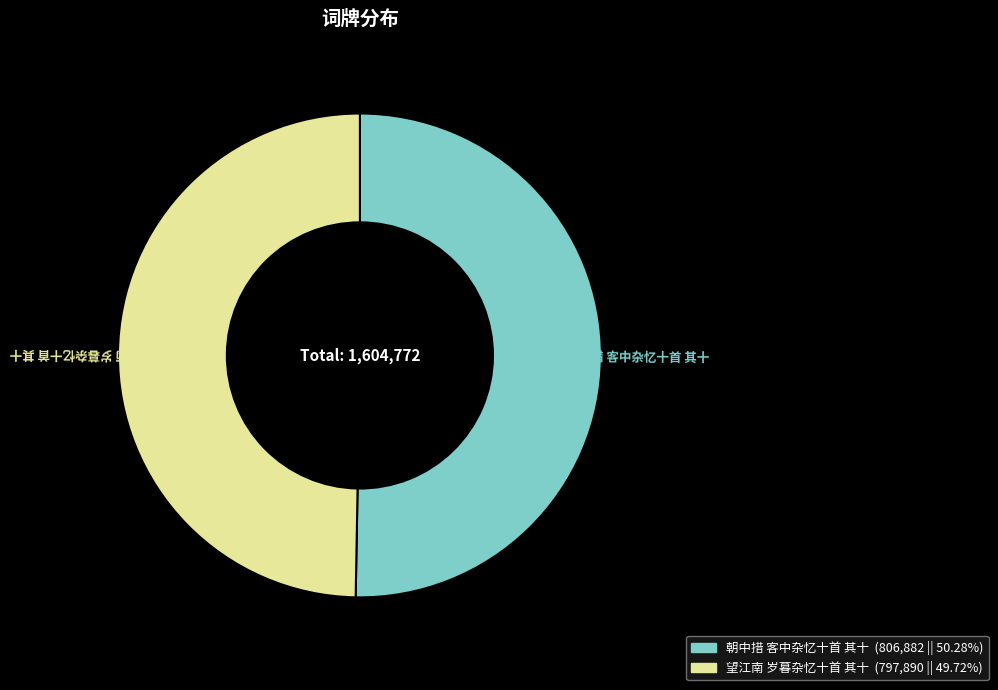

True or false: 朝中措 客中杂忆十首 其十 accounts for 38% of the total.

False